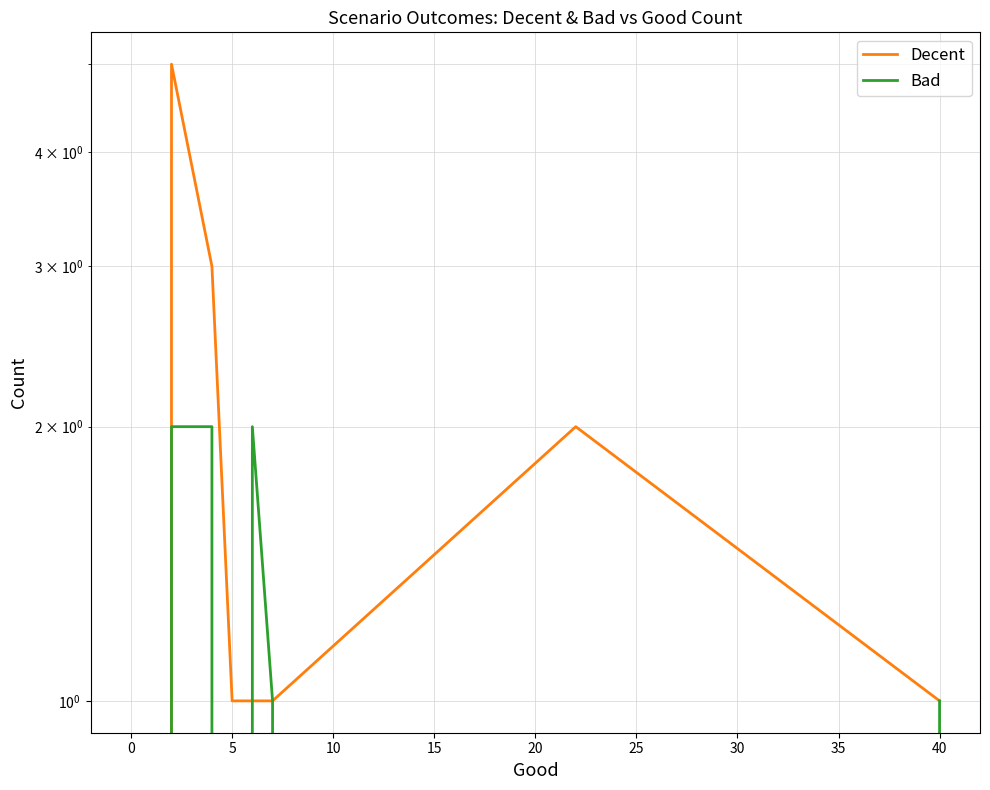

True or false: Decent has a value of 1 at 40.

True